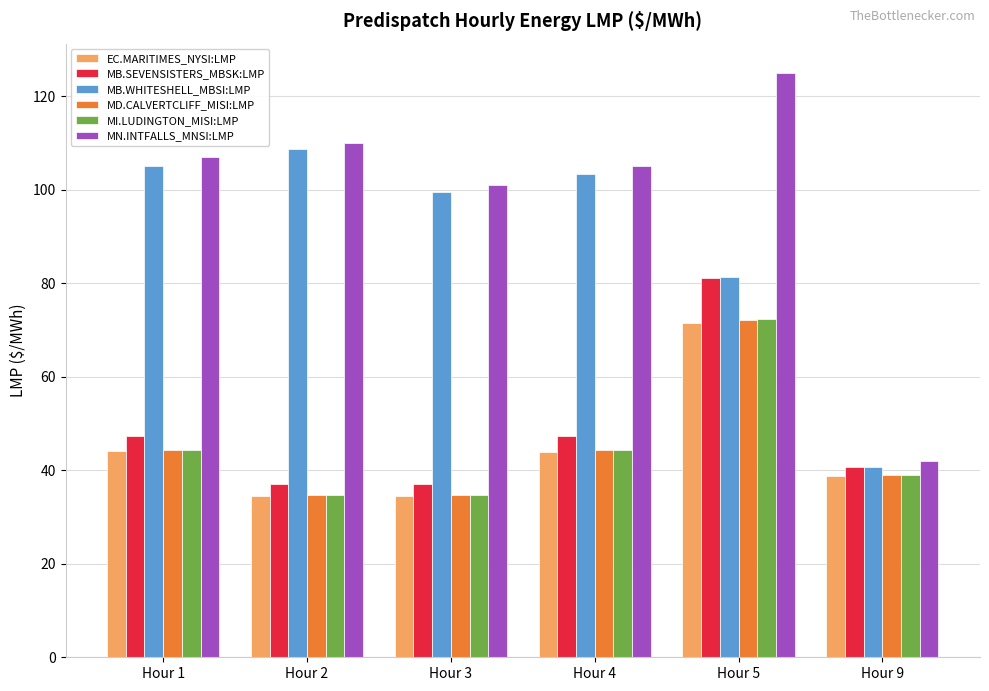

What is the sum of all EC.MARITIMES_NYSI:LMP values?

267.7